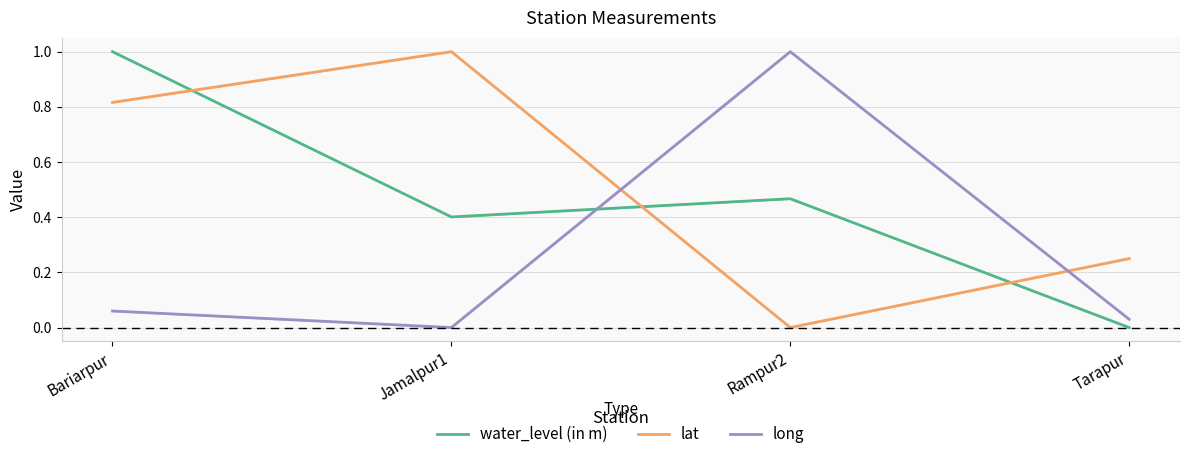

Read the water_level (in m) value at Rampur2.

0.5